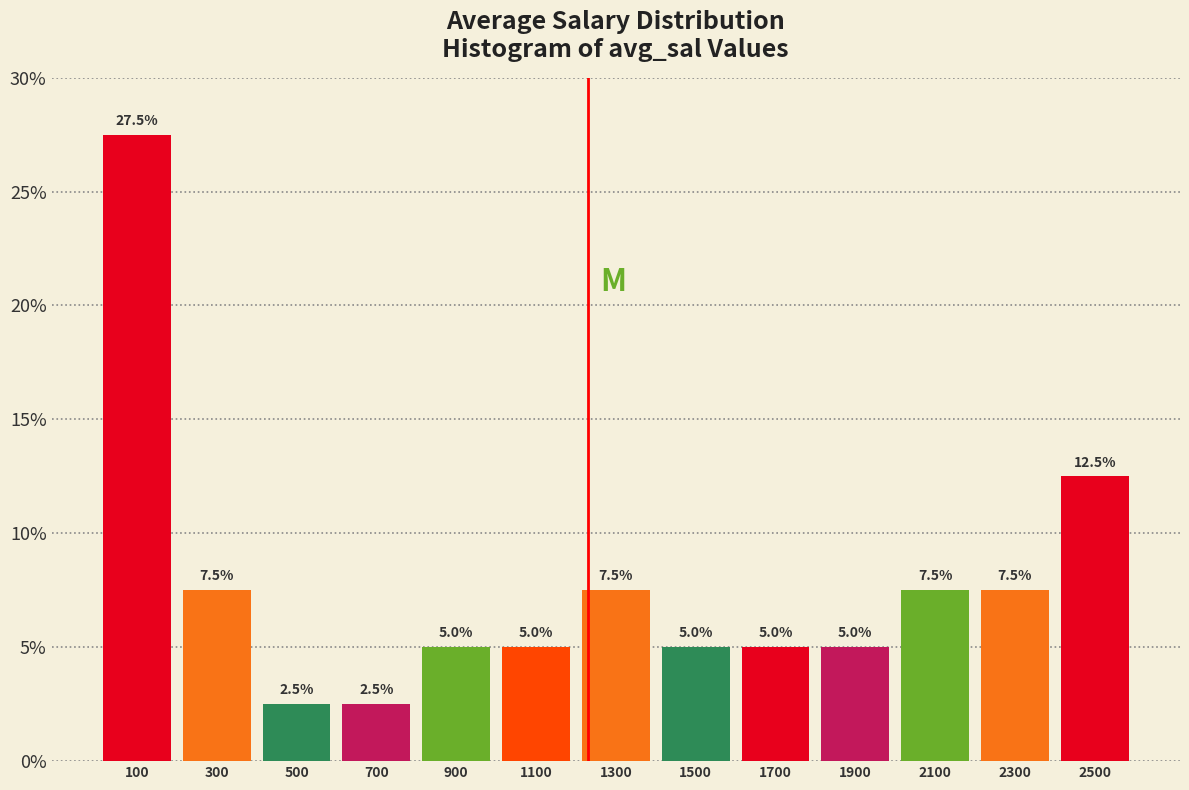

Reading left to right, transcribe this chart: for each bar, give the range it covers on the x-axis and its height.

0 to 200: 27.5
200 to 400: 7.5
400 to 600: 2.5
600 to 800: 2.5
800 to 1000: 5.0
1000 to 1200: 5.0
1200 to 1400: 7.5
1400 to 1600: 5.0
1600 to 1800: 5.0
1800 to 2000: 5.0
2000 to 2200: 7.5
2200 to 2400: 7.5
2400 to 2600: 12.5